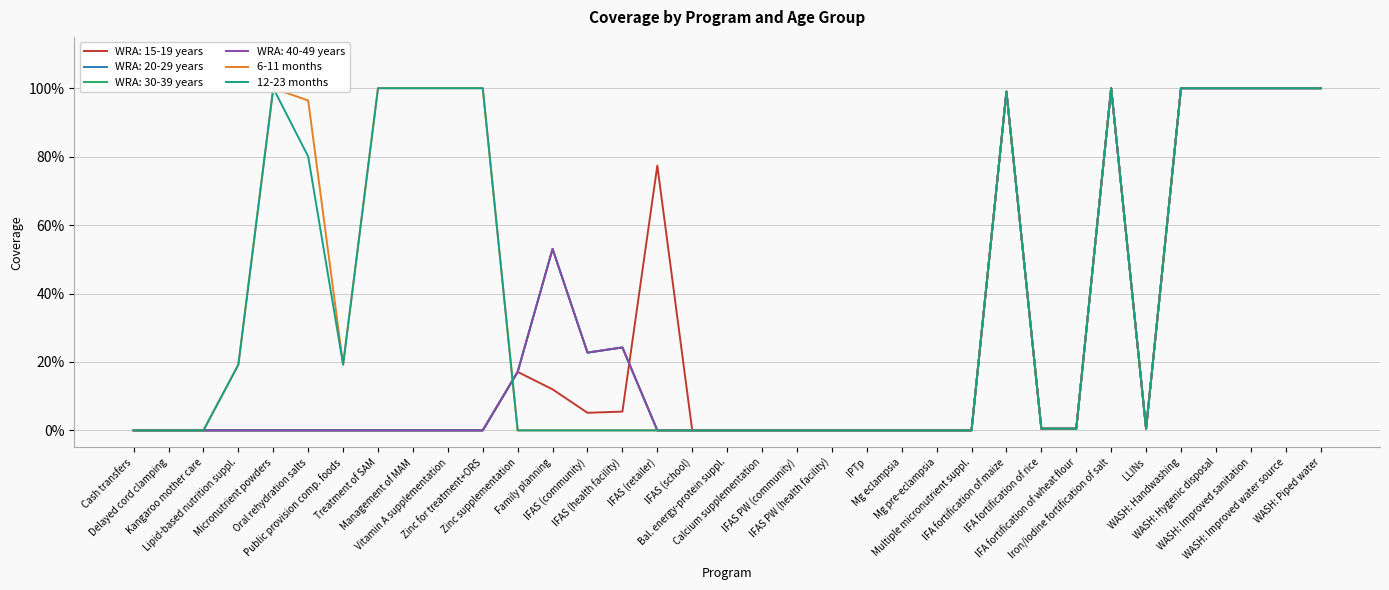

Reading left to right, what are all the values shown in this chart?

6-11 months: Cash transfers=0.0	Delayed cord clamping=0.0	Kangaroo mother care=0.0	Lipid-based nutrition suppl.=0.2	Micronutrient powders=1.0	Oral rehydration salts=1.0	Public provision comp. foods=0.2	Treatment of SAM=1.0	Management of MAM=1.0	Vitamin A supplementation=1.0	Zinc for treatment+ORS=1.0	Zinc supplementation=0.0	Family planning=0.0	IFAS (community)=0.0	IFAS (health facility)=0.0	IFAS (retailer)=0.0	IFAS (school)=0.0	Bal. energy-protein suppl.=0.0	Calcium supplementation=0.0	IFAS PW (community)=0.0	IFAS PW (health facility)=0.0	IPTp=0.0	Mg eclampsia=0.0	Mg pre-eclampsia=0.0	Multiple micronutrient suppl.=0.0	IFA fortification of maize=1.0	IFA fortification of rice=0.0	IFA fortification of wheat flour=0.0	Iron/iodine fortification of salt=1.0	LLINs=0.0	WASH: Handwashing=1.0	WASH: Hygenic disposal=1.0	WASH: Improved sanitation=1.0	WASH: Improved water source=1.0	WASH: Piped water=1.0
12-23 months: Cash transfers=0.0	Delayed cord clamping=0.0	Kangaroo mother care=0.0	Lipid-based nutrition suppl.=0.2	Micronutrient powders=1.0	Oral rehydration salts=0.8	Public provision comp. foods=0.2	Treatment of SAM=1.0	Management of MAM=1.0	Vitamin A supplementation=1.0	Zinc for treatment+ORS=1.0	Zinc supplementation=0.0	Family planning=0.0	IFAS (community)=0.0	IFAS (health facility)=0.0	IFAS (retailer)=0.0	IFAS (school)=0.0	Bal. energy-protein suppl.=0.0	Calcium supplementation=0.0	IFAS PW (community)=0.0	IFAS PW (health facility)=0.0	IPTp=0.0	Mg eclampsia=0.0	Mg pre-eclampsia=0.0	Multiple micronutrient suppl.=0.0	IFA fortification of maize=1.0	IFA fortification of rice=0.0	IFA fortification of wheat flour=0.0	Iron/iodine fortification of salt=1.0	LLINs=0.0	WASH: Handwashing=1.0	WASH: Hygenic disposal=1.0	WASH: Improved sanitation=1.0	WASH: Improved water source=1.0	WASH: Piped water=1.0